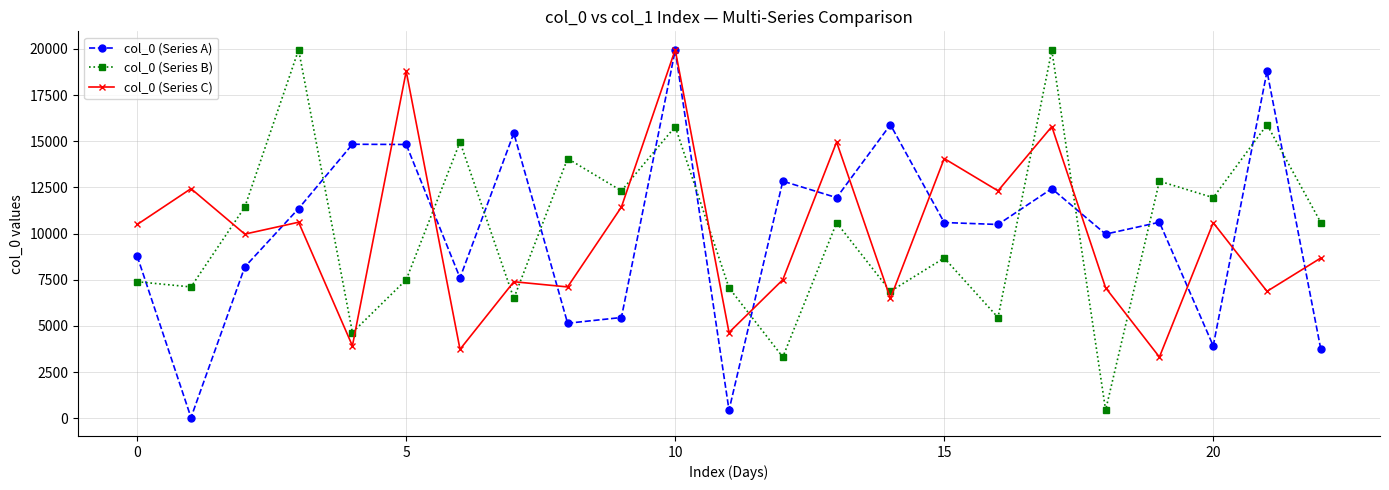

After their last crossing, which series has the higher values: col_0 (Series B) or col_0 (Series C)?

col_0 (Series B)